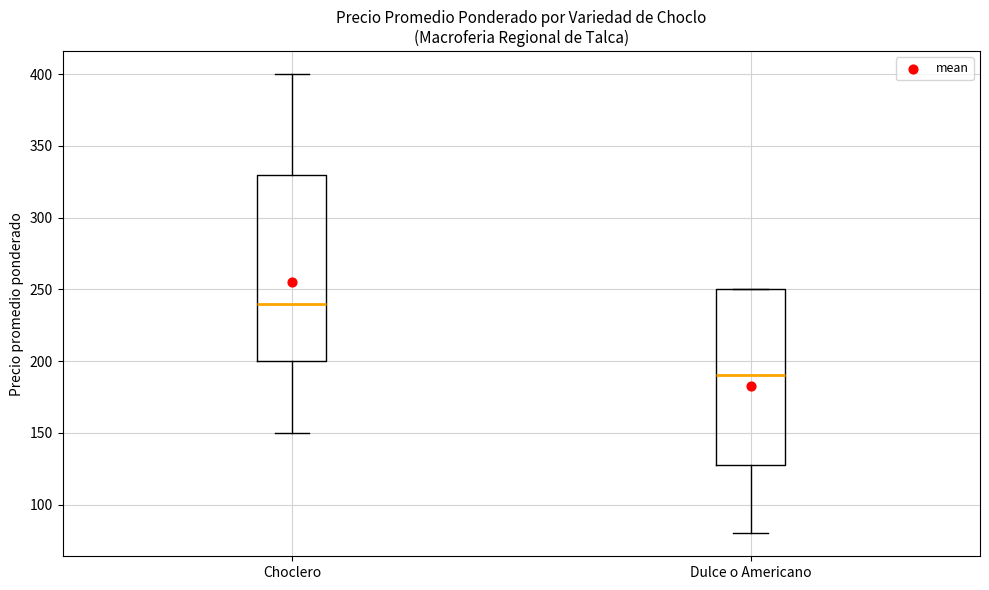

Reading left to right, transcribe this box plot: for each box, give where its median line is, the range the box spans, and where its two whiskers end, as read against the y-axis. The values are not printed on the chart, so give them approximately, as read against the axis.

Choclero: median 240, box 200 to 330, whiskers 150 to 400
Dulce o Americano: median 190, box 130 to 250, whiskers 80 to 250